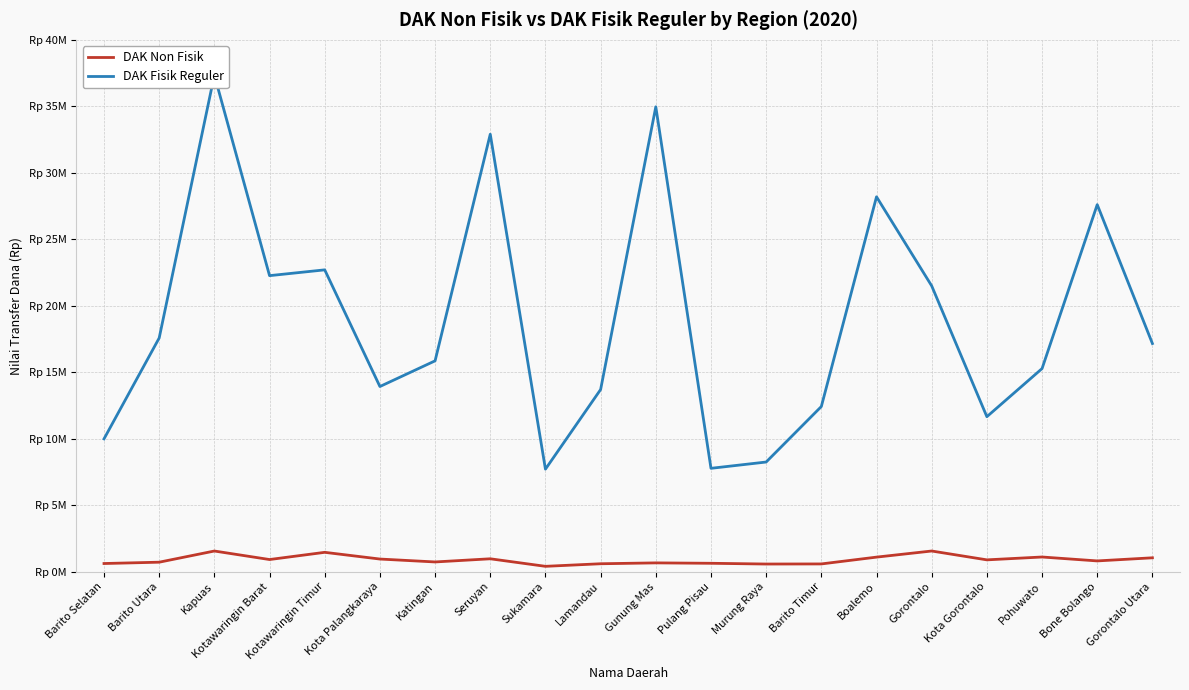

At how many categories does at least one series exceed 30681793?

3